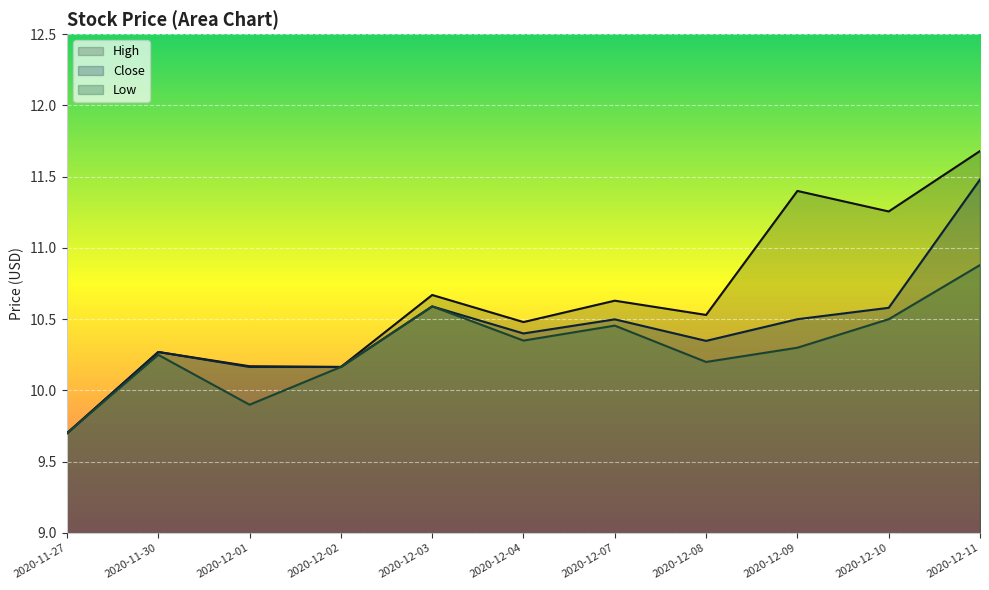

Rank the series at 2020-12-10 from highest to lowest value.

High, Close, Low